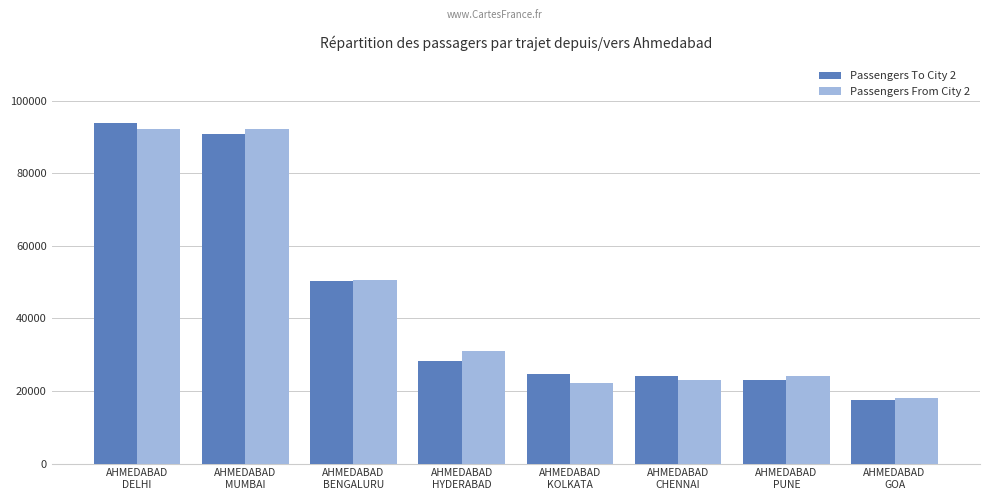

How many groups of bars are there?

8